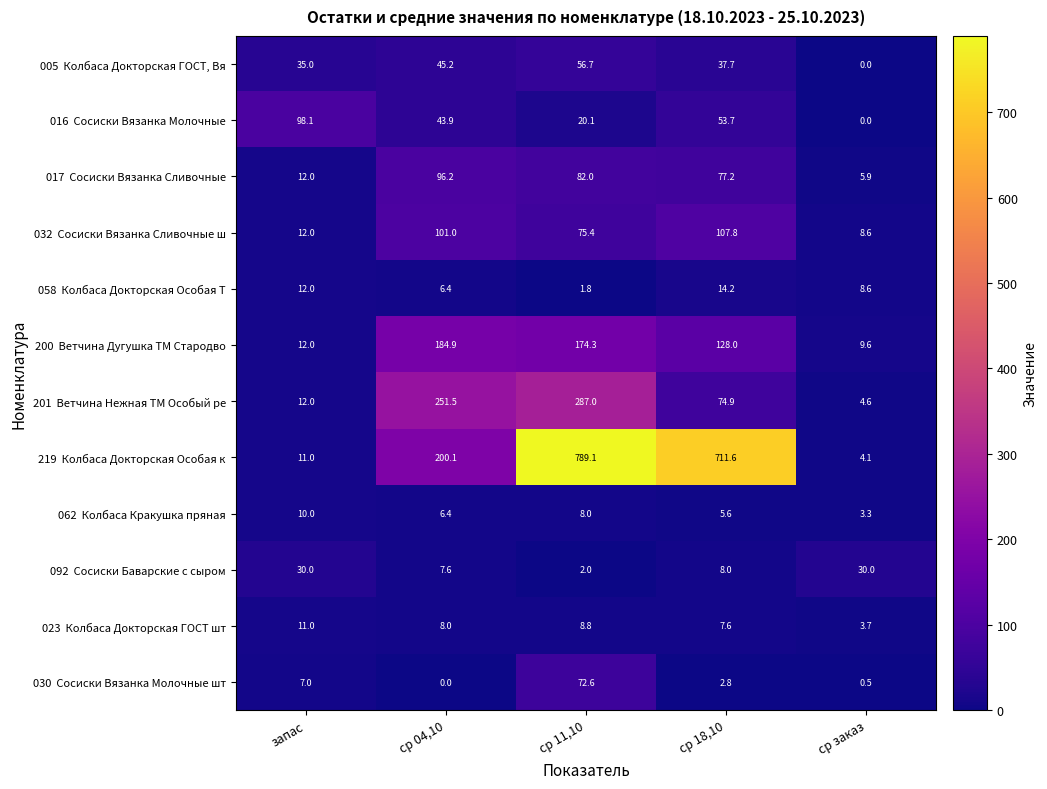

What is the greatest value displayed?

789.1